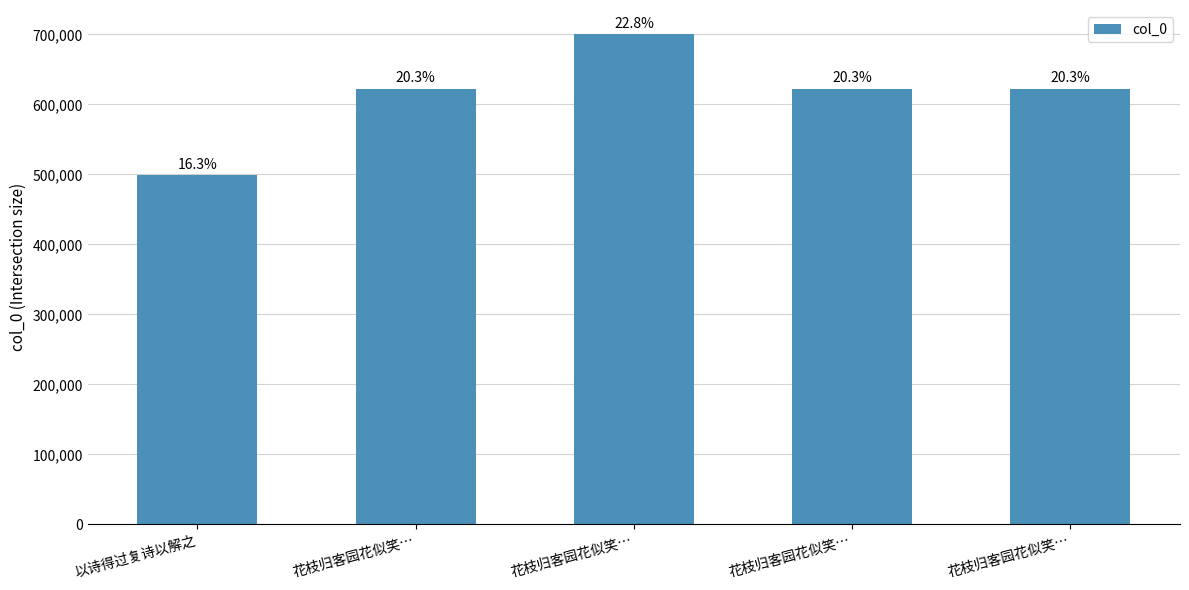

Reading right to left, transcribe all the data shown in this chart.

622486	622485	699733	622484	498360